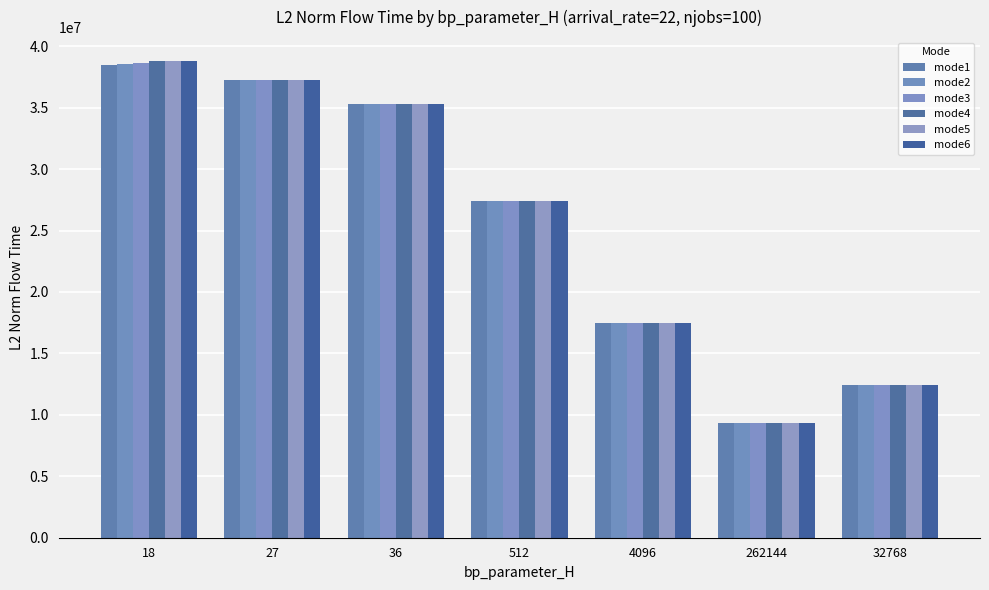

How many distinct data groups are displayed?

6